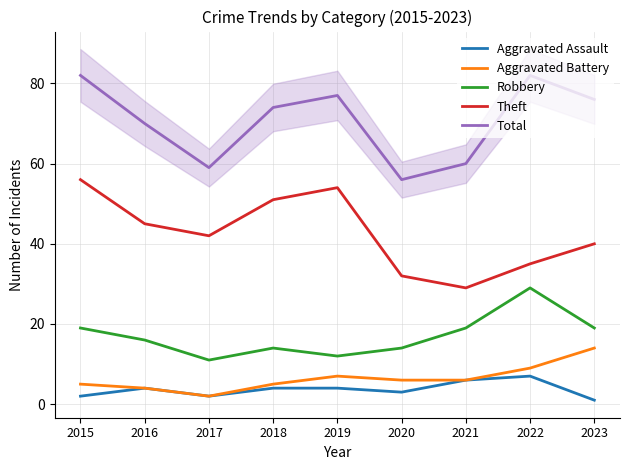

True or false: Robbery and Aggravated Assault intersect in this chart.

False